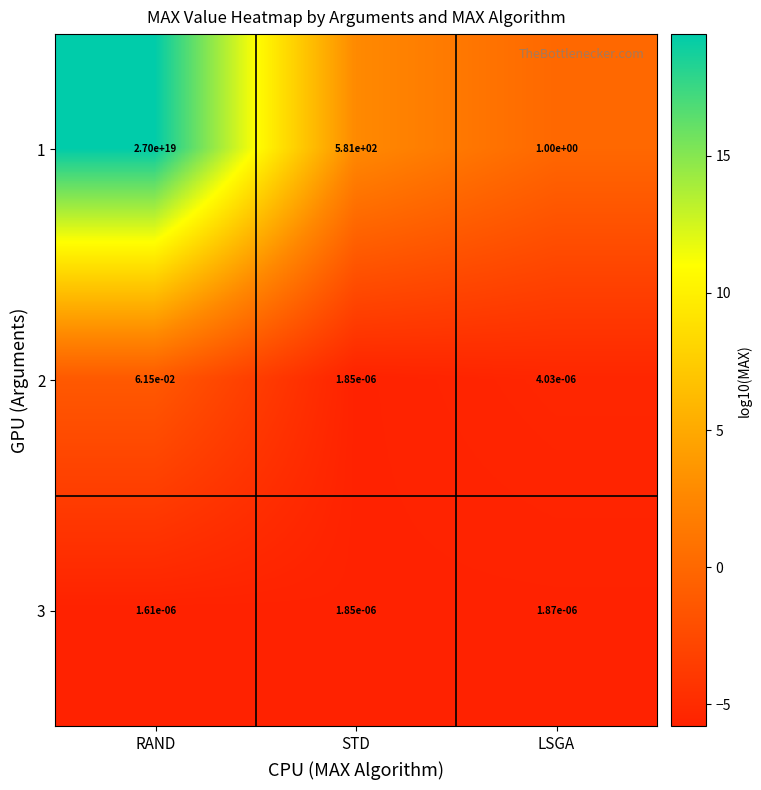

At how many categories does at least one series exceed 18?

2